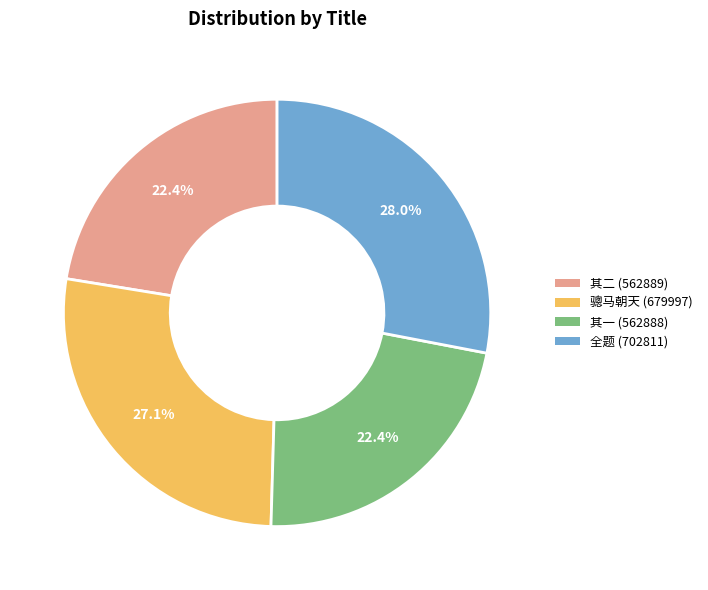

Do 全题 (702811) and 骢马朝天 (679997) together represent more than half of the pie?

Yes